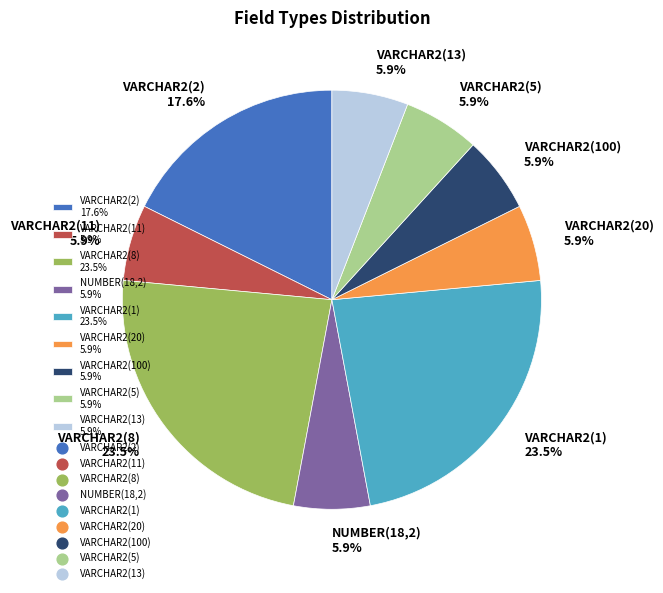

Does any single category account for the majority?

No